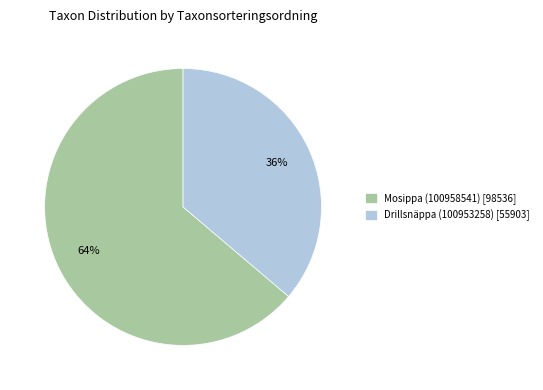

Which slice is the largest?

Mosippa (100958541)